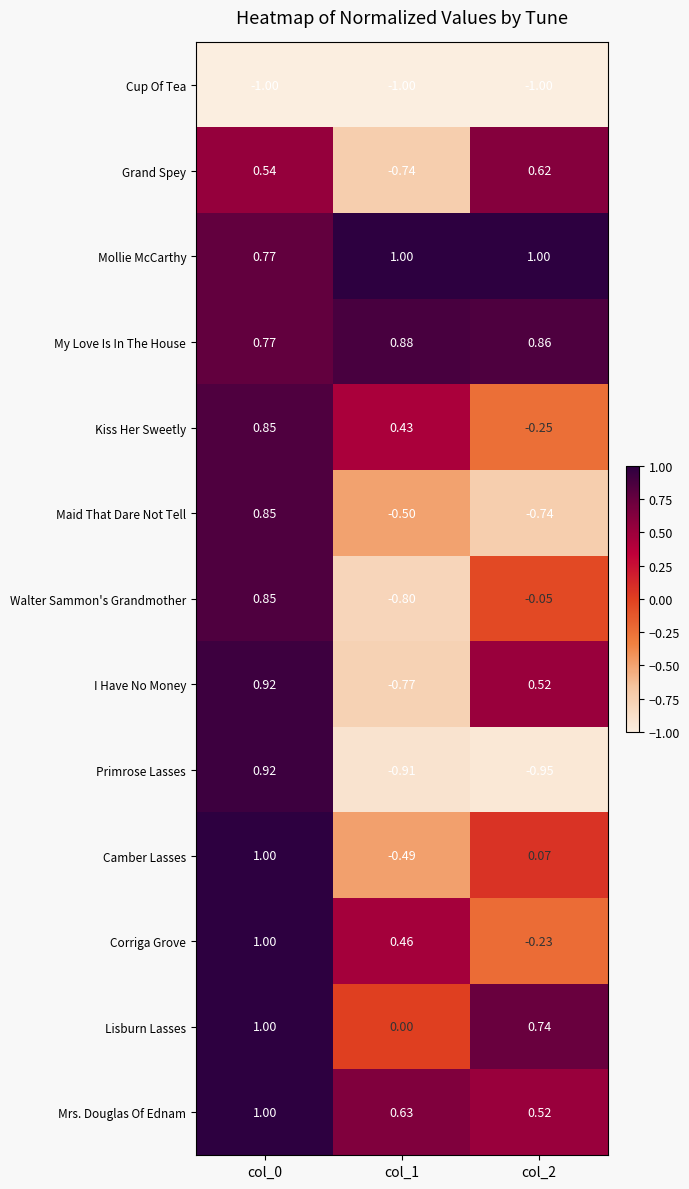

Which series has the largest total across all categories?

Mollie McCarthy